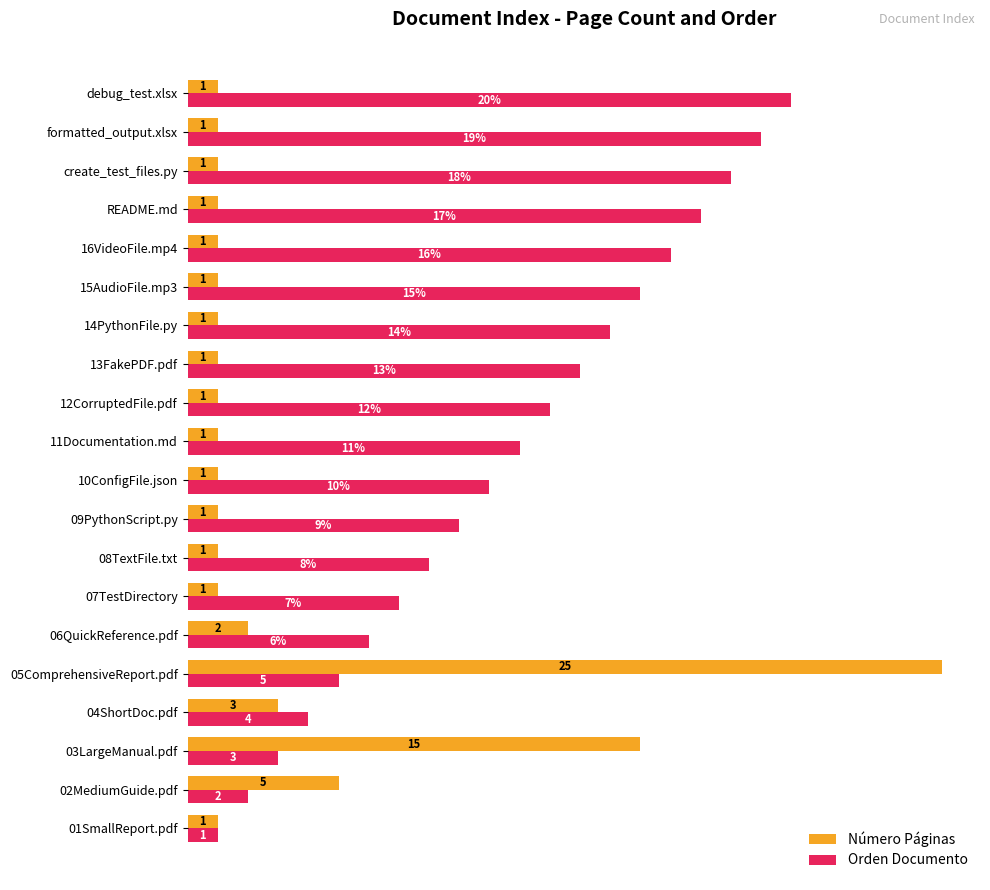

At which label is Orden Documento closest to 10?

10ConfigFile.json